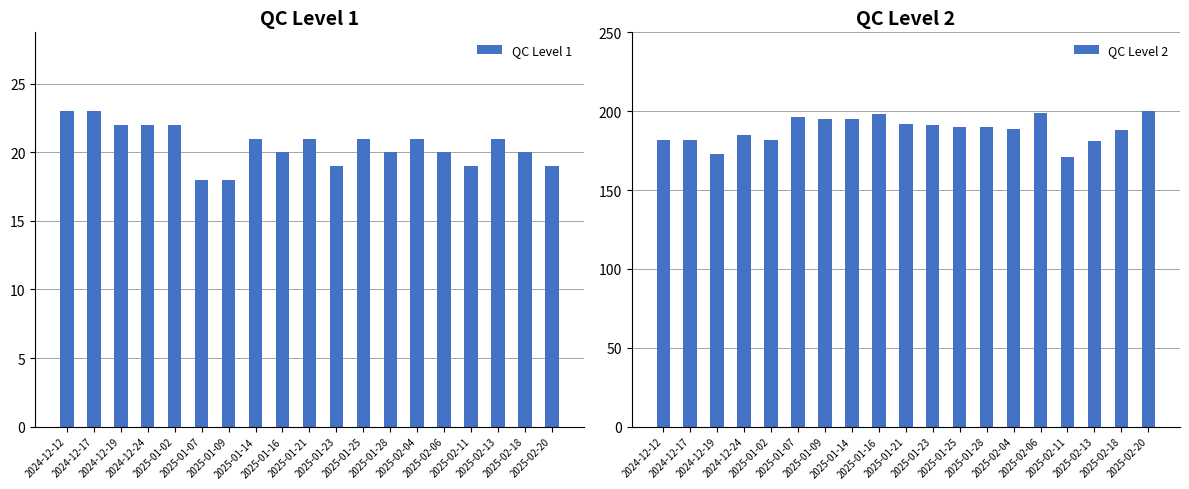

Which series has the widest spread of values?

QC Level 2